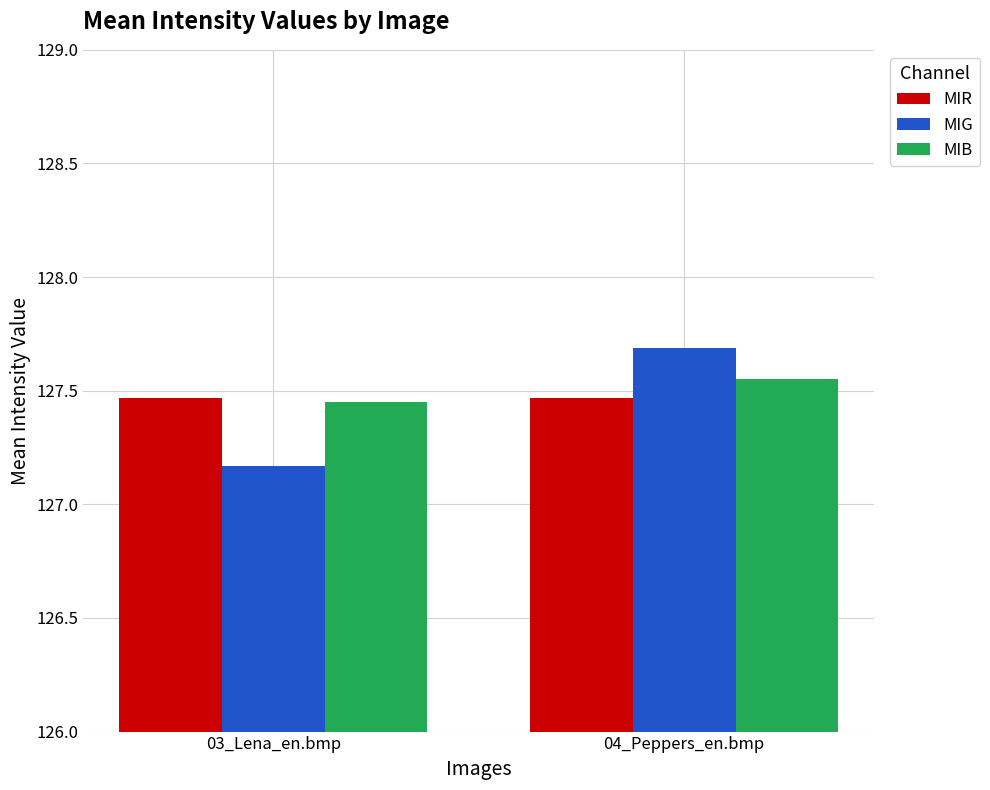

What is the difference between the highest and lowest values at 04_Peppers_en.bmp?

0.2